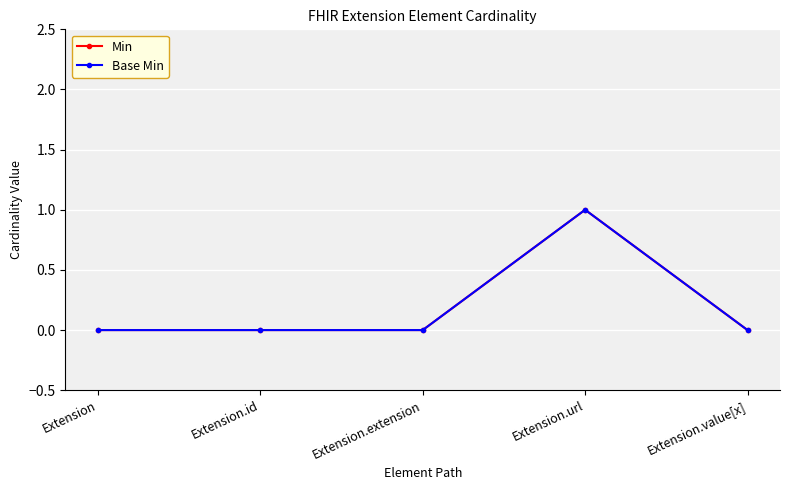

Is this an area chart (filled region under the line)?

No